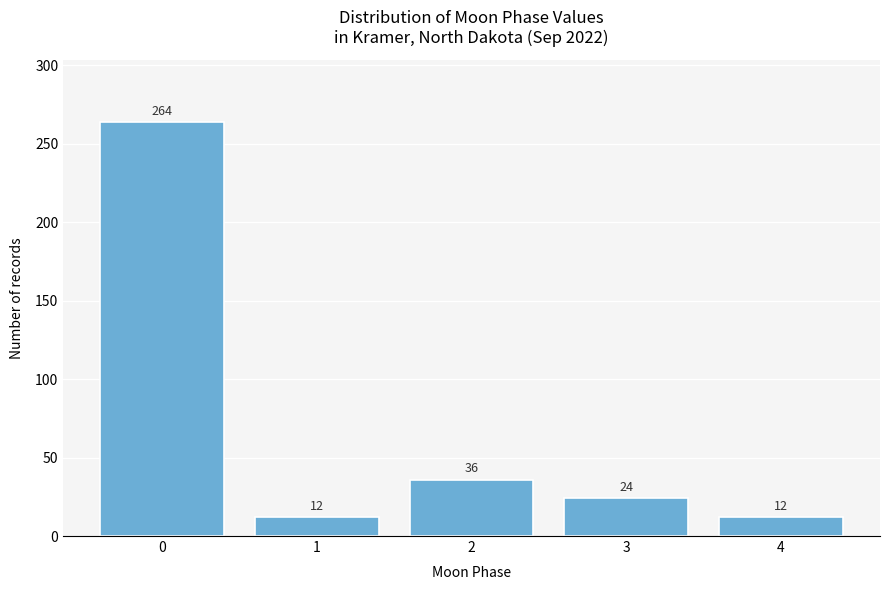

Reading left to right, what are all the values shown in this chart?

0=264	1=12	2=36	3=24	4=12